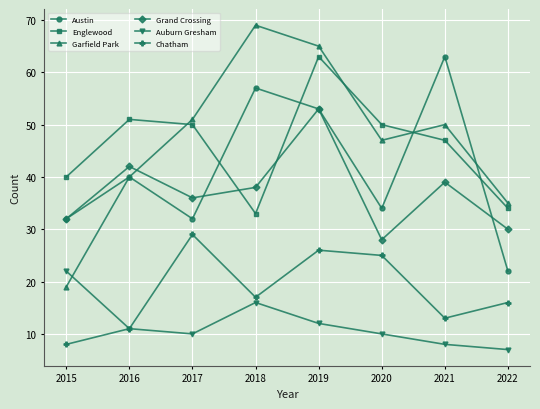

Reading left to right, transcribe all the data shown in this chart.

Austin: 32	40	32	57	53	34	63	22
Englewood: 40	51	50	33	63	50	47	34
Garfield Park: 19	40	51	69	65	47	50	35
Grand Crossing: 32	42	36	38	53	28	39	30
Auburn Gresham: 22	11	10	16	12	10	8	7
Chatham: 8	11	29	17	26	25	13	16